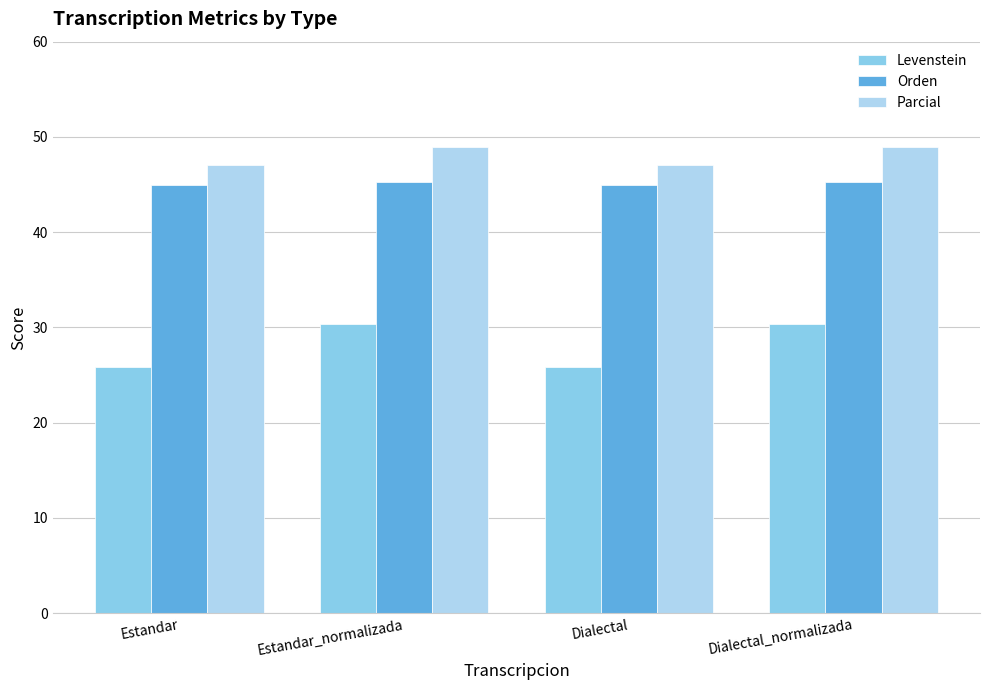

The value of Parcial at Dialectal_normalizada is 16.5. True or false?

False